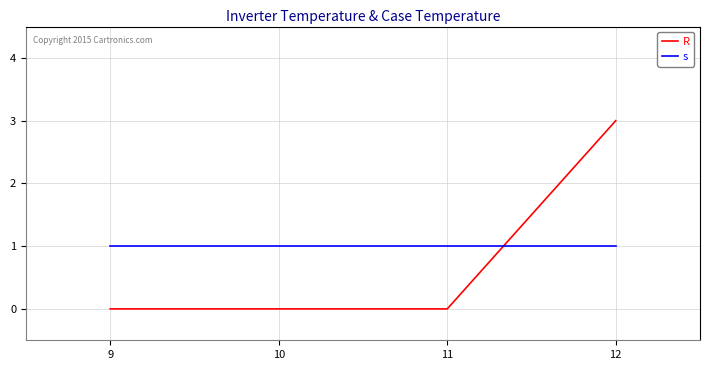

Between which two adjacent categories do s and R first intersect?

11 and 12